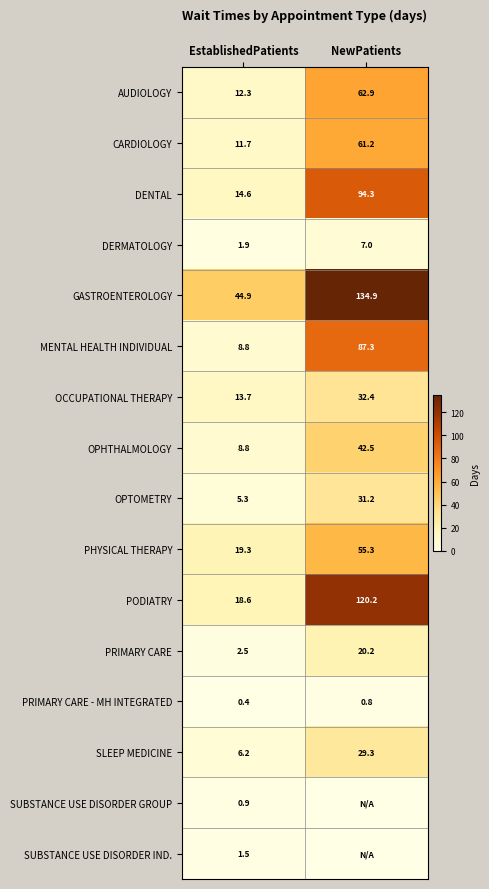

Rank the categories by PRIMARY CARE value from lowest to highest.

EstablishedPatients, NewPatients